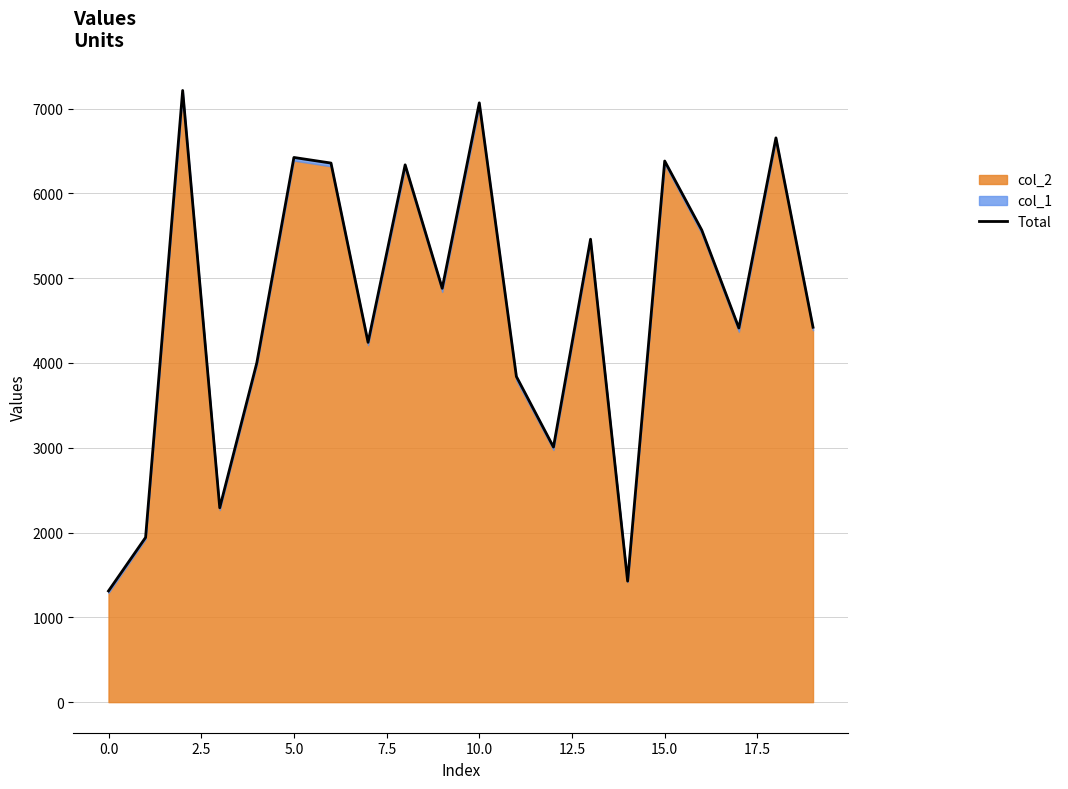

Reading left to right, transcribe all the data shown in this chart.

1311	1942	7213	2292	4002	6423	6357	4243	6336	4880	7067	3840	3008	5459	1427	6381	5566	4412	6654	4421